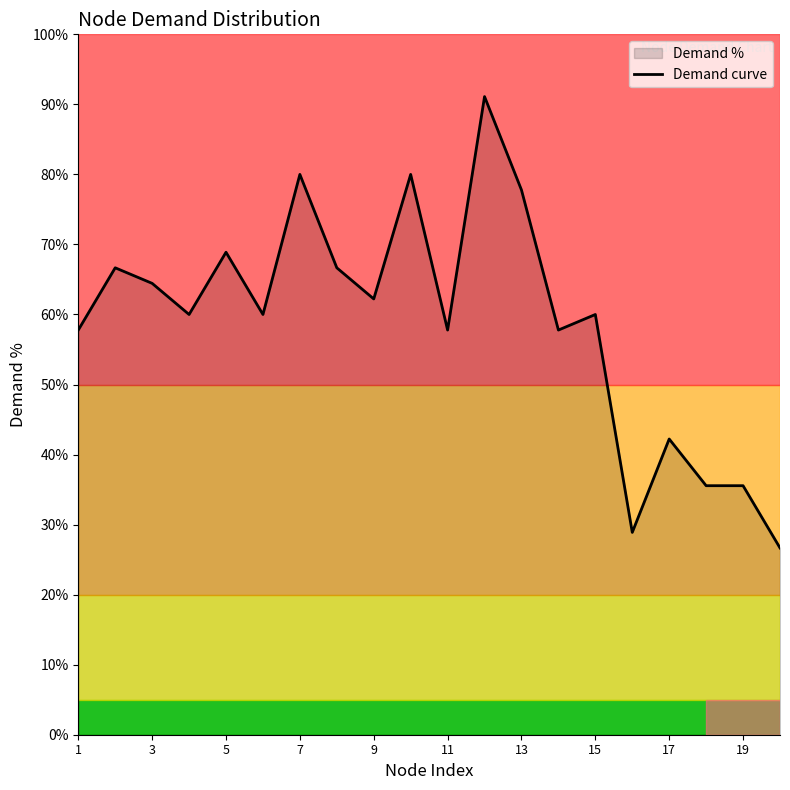

At which label is the value closest to 58?

1